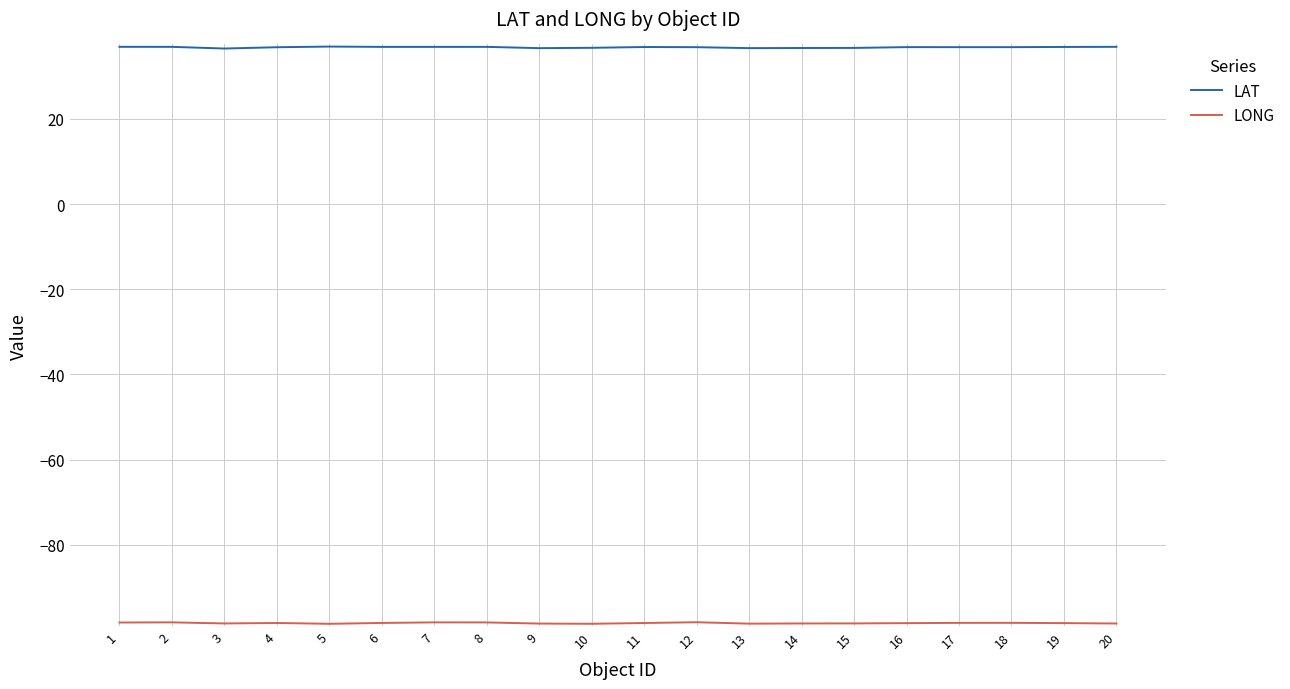

The value of LAT at 6 is 36.9. True or false?

True